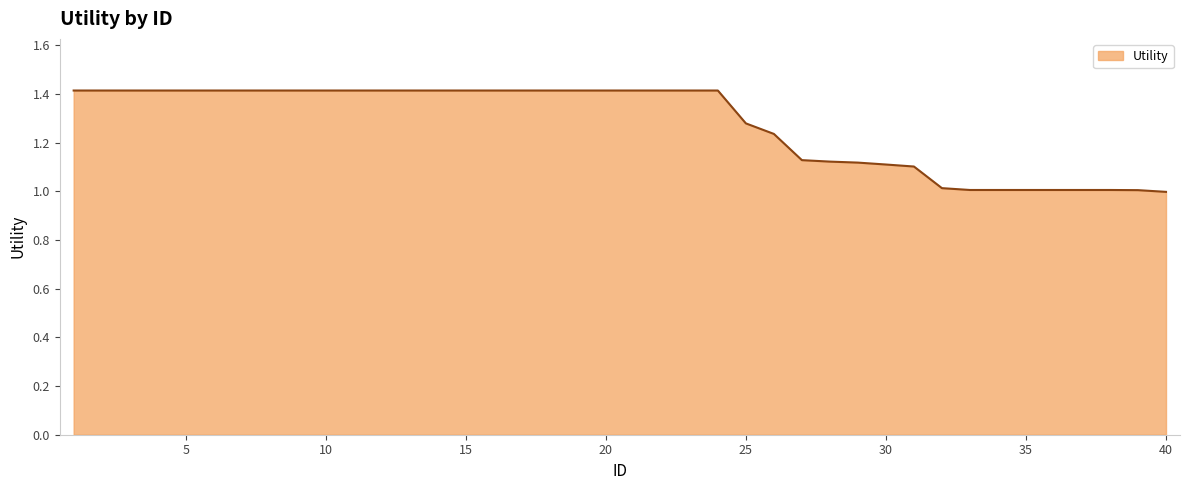

What is the difference between the maximum and second lowest values?

0.4